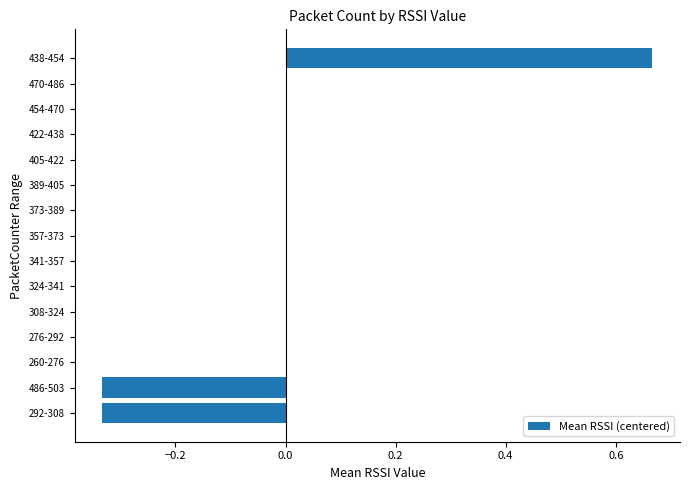

The value at 341-357 is 0.6. True or false?

False